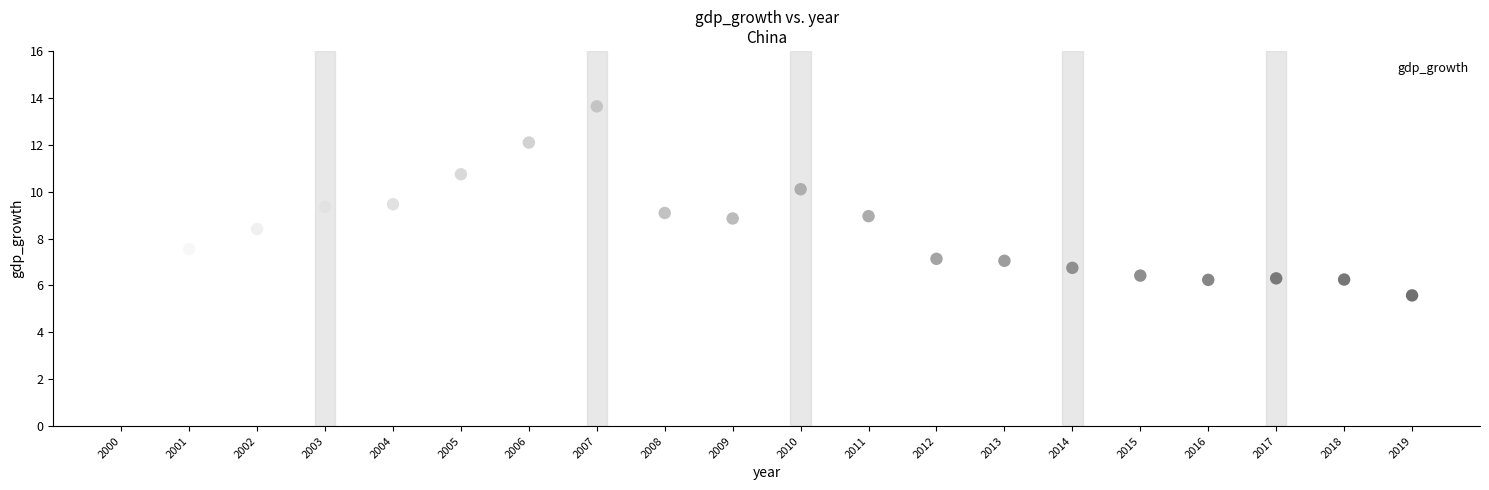

What is the range of X values (max minus min)?

19.0